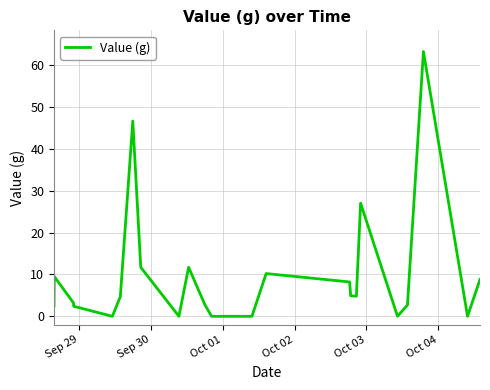

What is the maximum value shown in the chart?

63.2